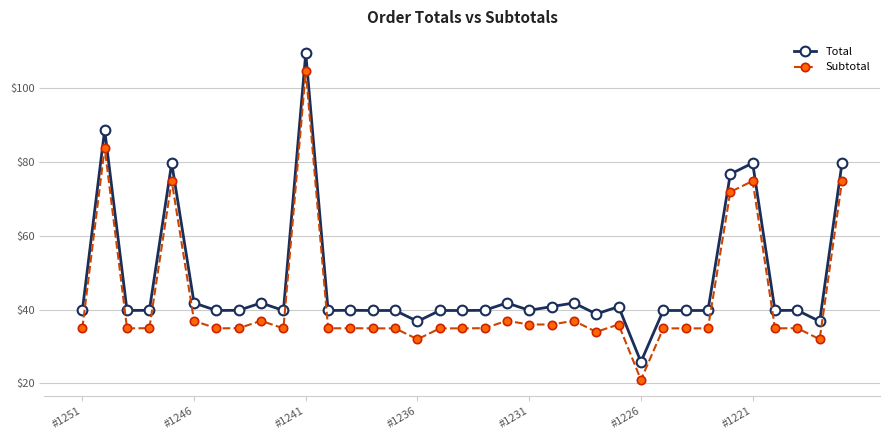

What is the average value of the Subtotal series?

42.5